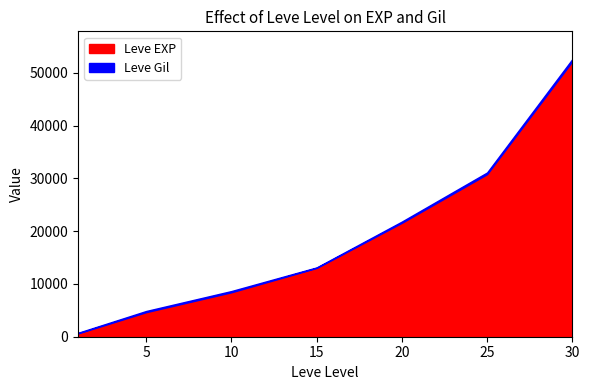

What are all the series names shown in the legend?

Leve EXP, Leve Gil